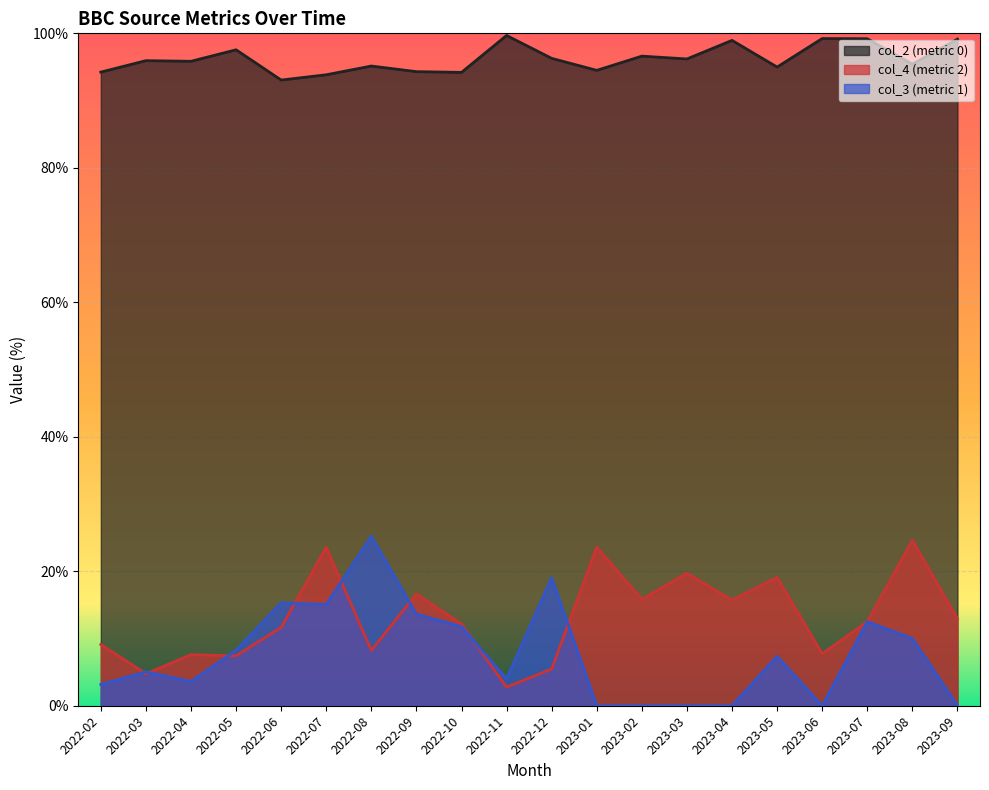

Is it true that 1 equals 8.3 at 2022-05?

True